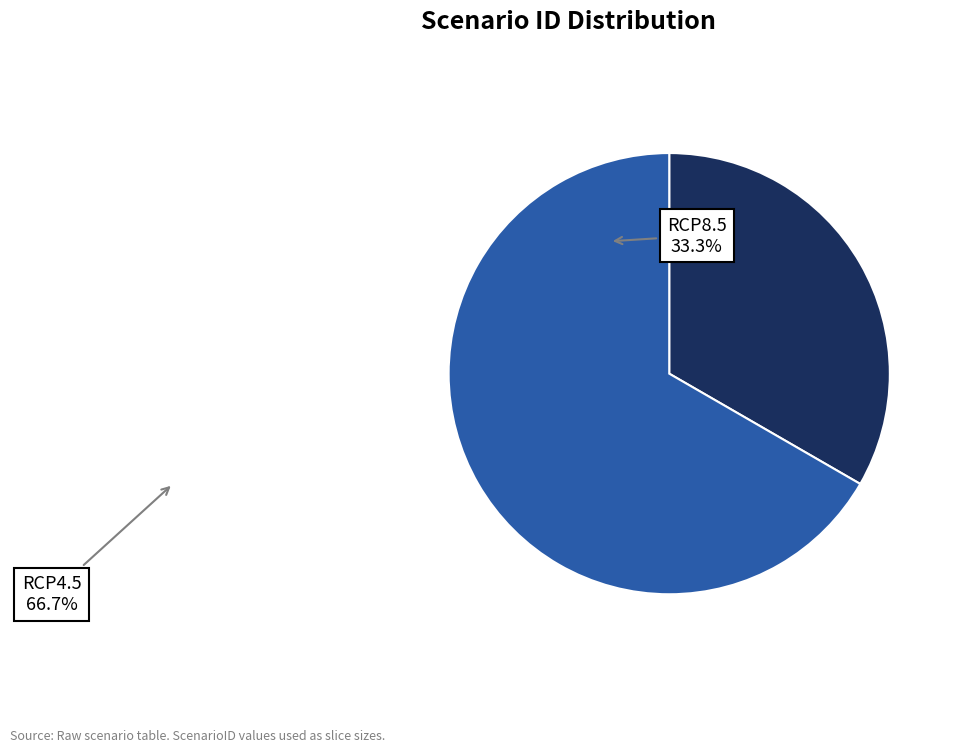

Rank the categories by value from lowest to highest.

RCP8.5, RCP4.5